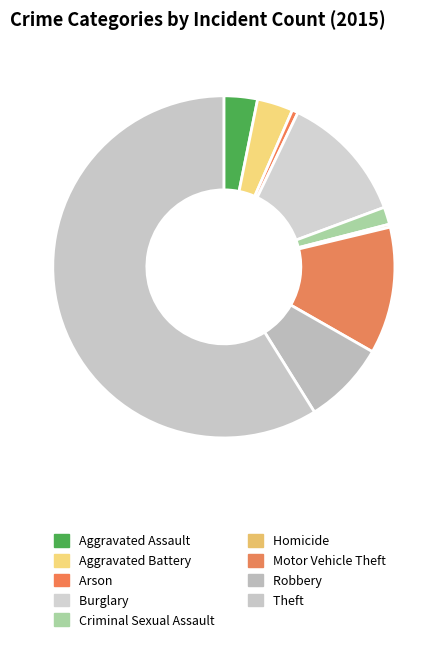

True or false: Arson accounts for 11% of the total.

False